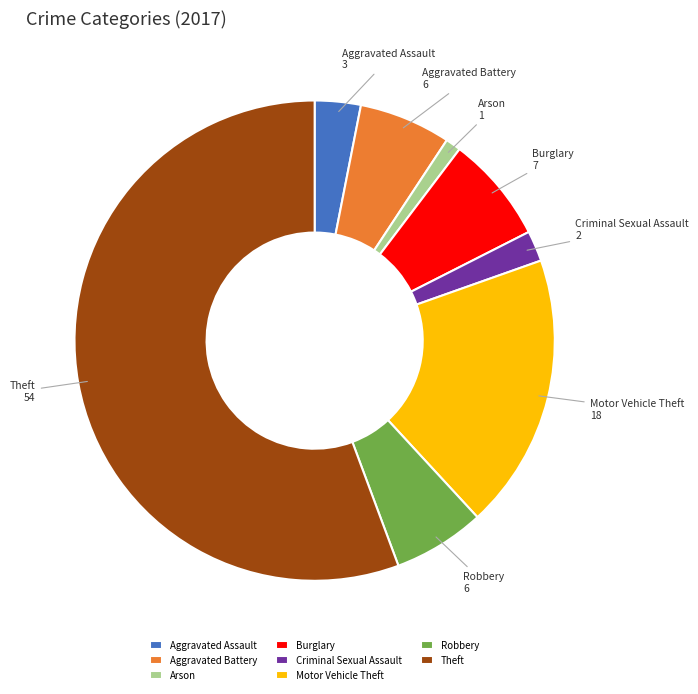

Does Theft account for over 50% of the chart?

Yes